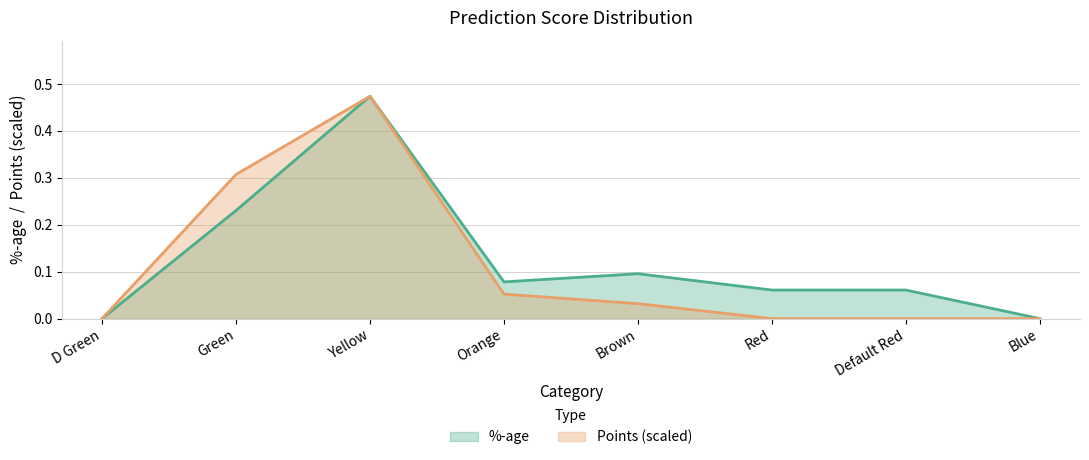

How many data points in Points are above 0?

4